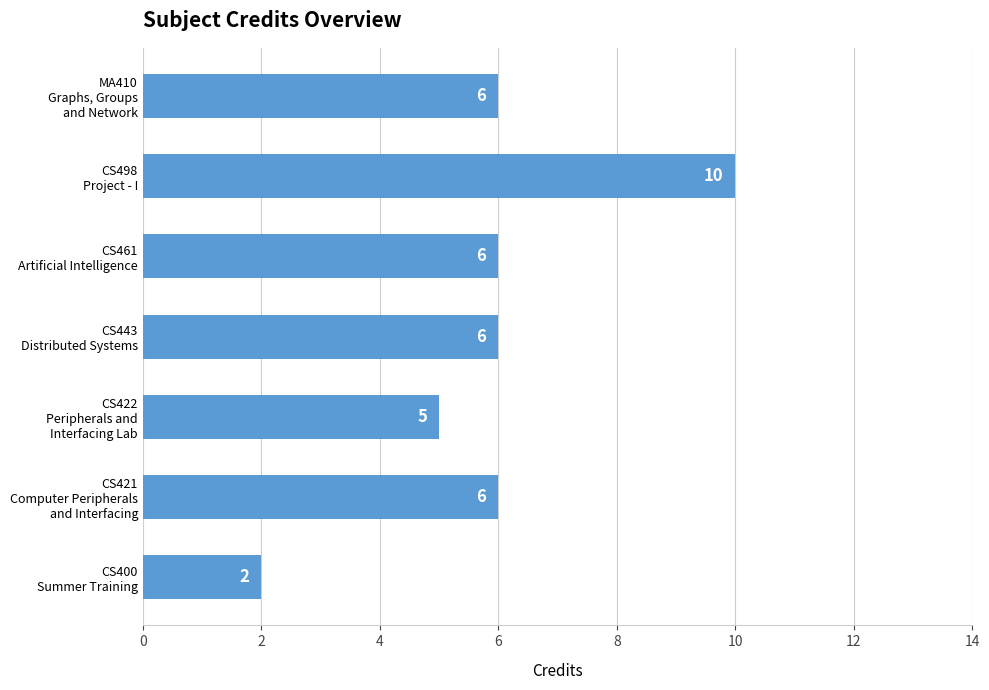

How many values are between 5 and 6?

5